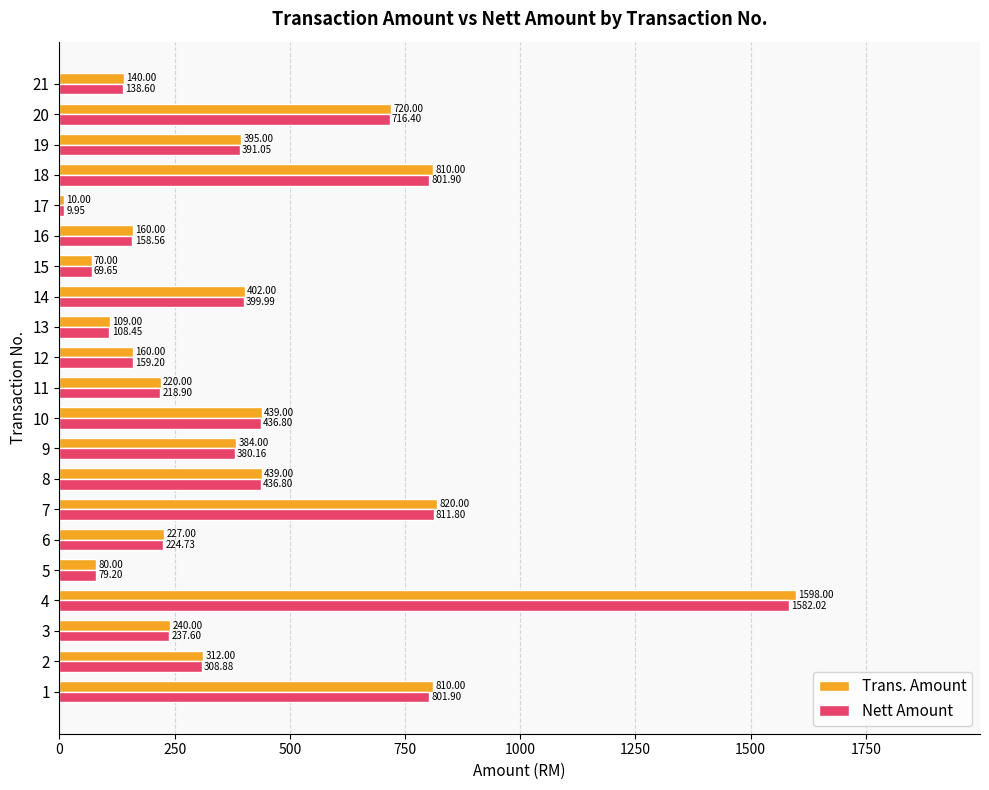

List the series in order of their peak value, highest first.

Trans. Amount, Nett Amount